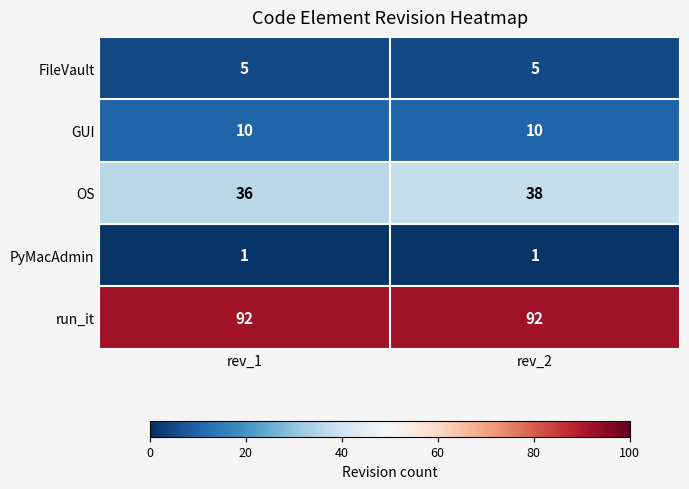

Is it true that run_it equals 40 at rev_2?

False